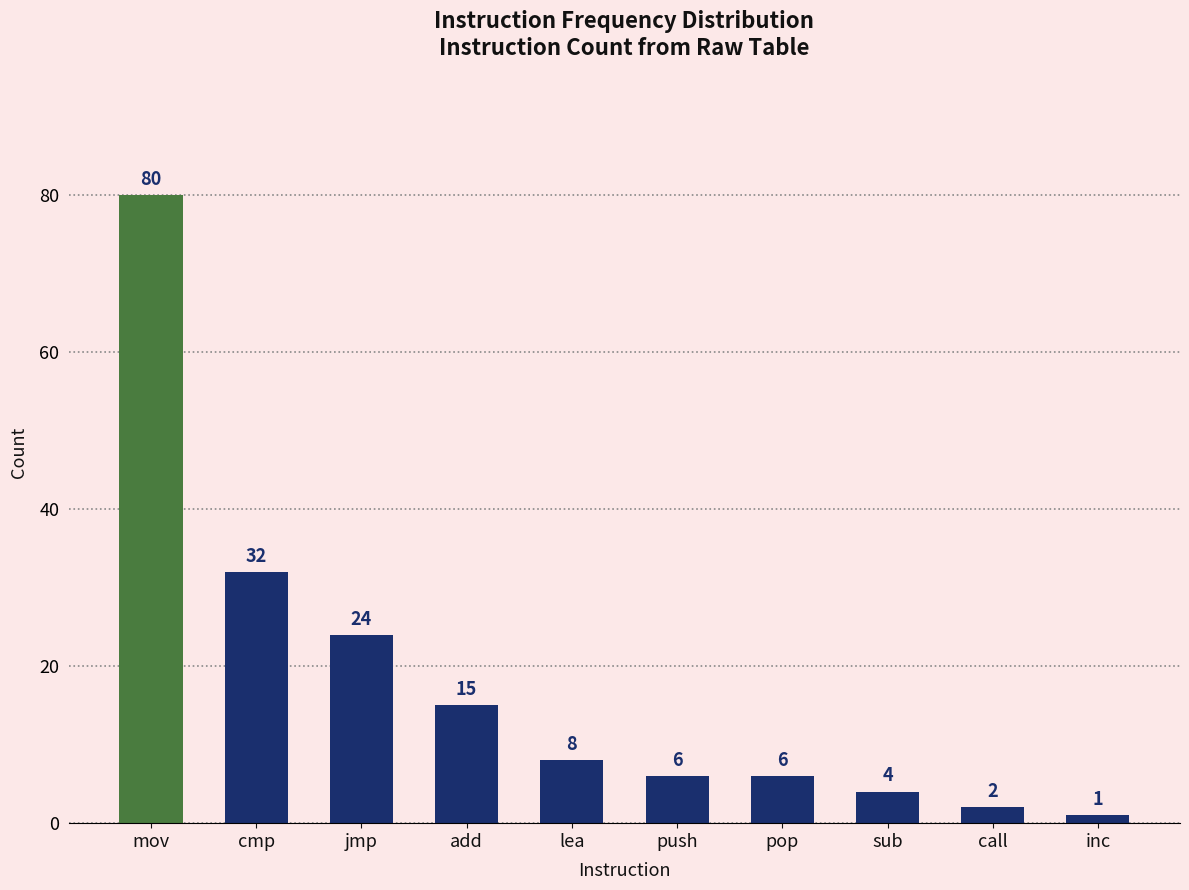

How many values are below 8?

5